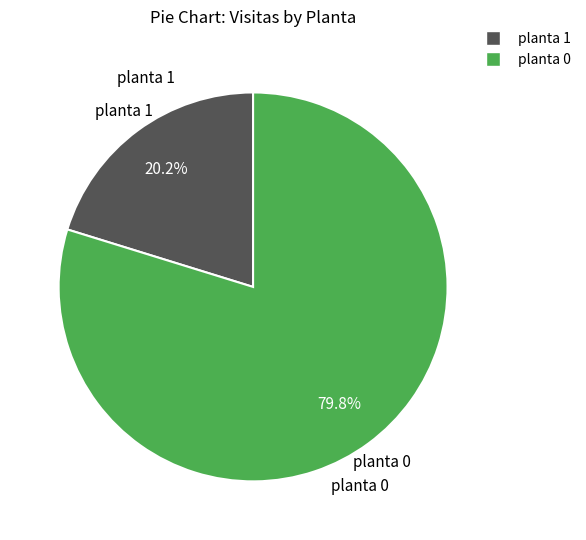

Is there any slice that represents more than half of the pie?

Yes